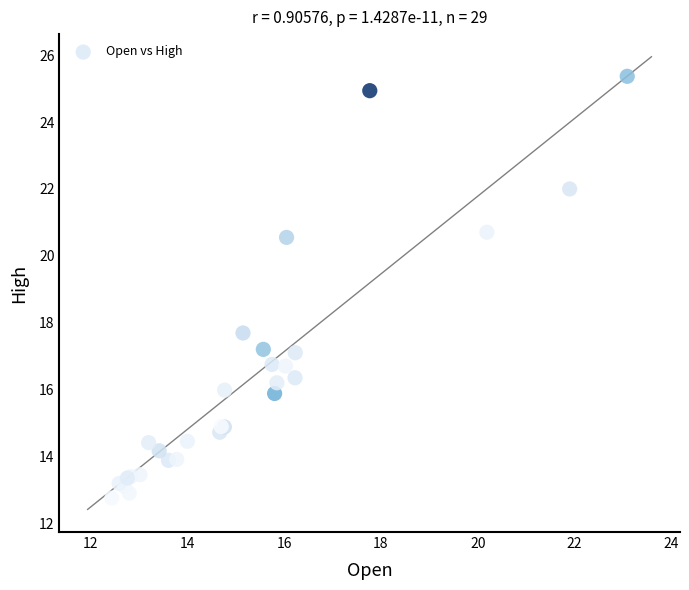

What Y value in the scatter plot is closest to 19?

17.7